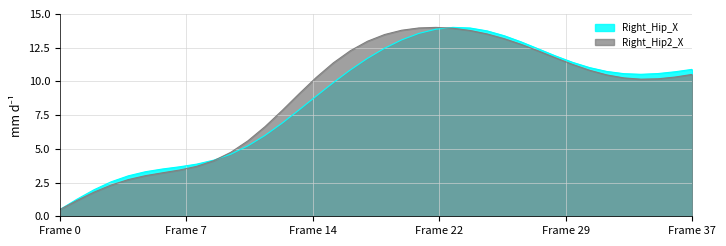

What is the difference between the Right_Hip2_X values at 33 and 10?

5.5